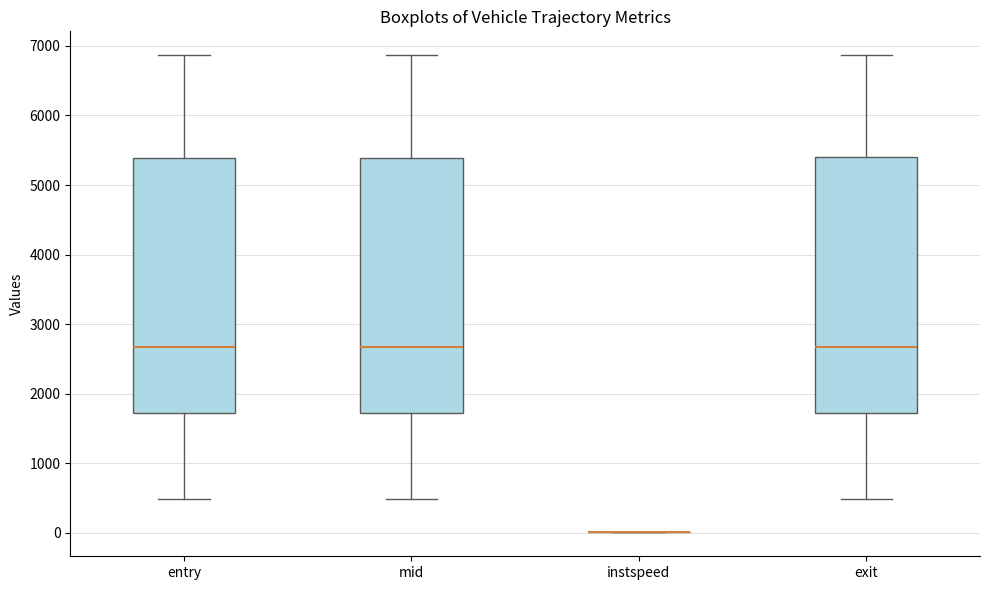

Where is the lower edge of the box for mid on the y-axis? The values are not printed on the chart, so give them approximately, as read against the axis.

1700